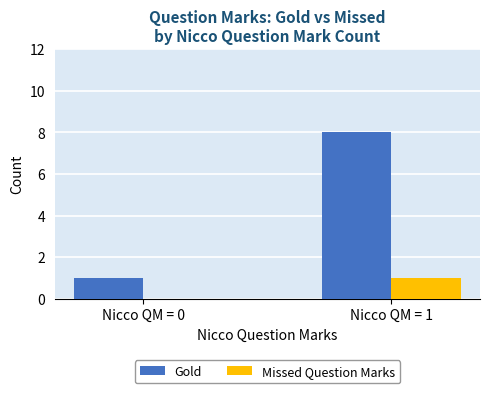

Reading left to right, list all the values displayed in this chart.

Gold: 1	8
Missed Question Marks: 0	1